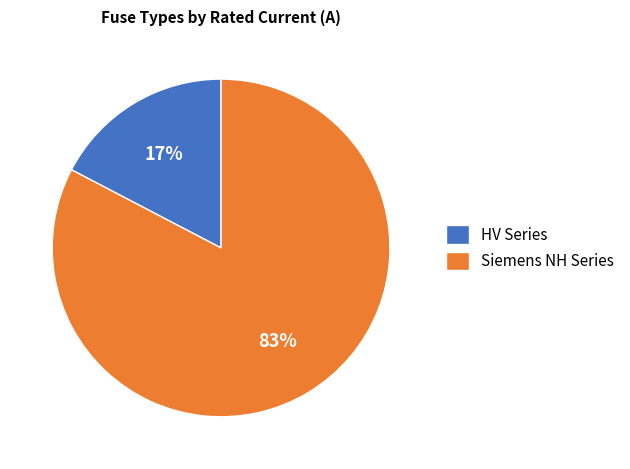

To the nearest percent, what is the average slice percentage?

50%